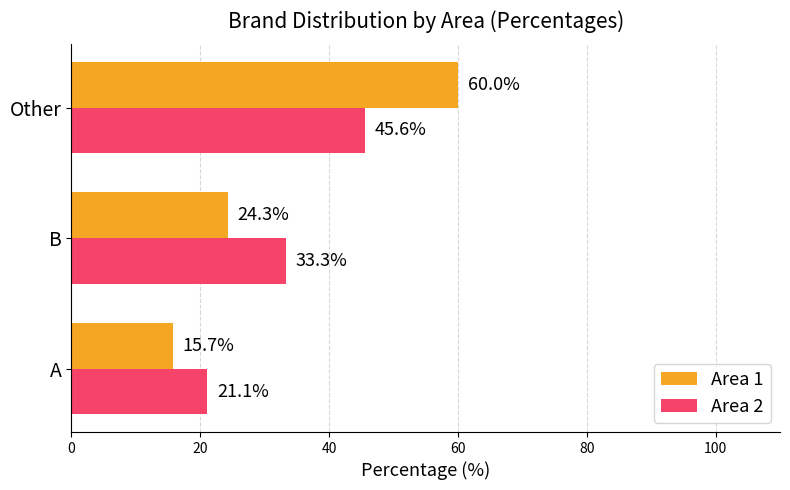

What is the spread (max minus min) of values at Other?

14.4